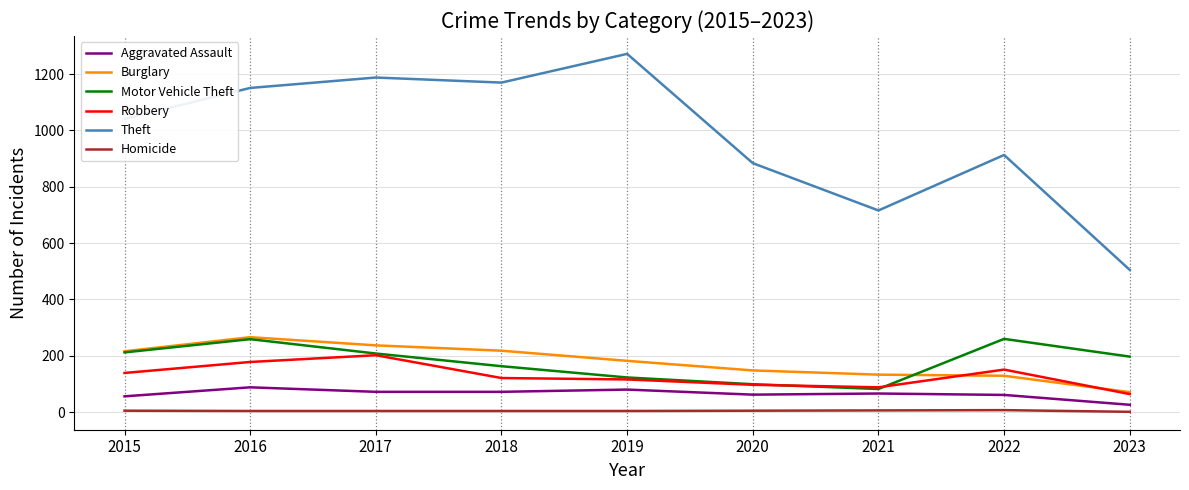

What is the difference between the Motor Vehicle Theft values at 2023 and 2021?

115